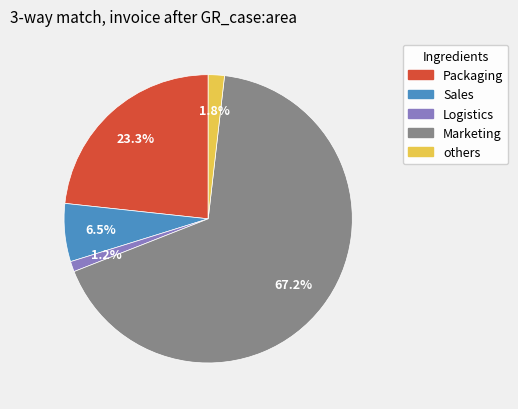

Is there a majority slice in this chart?

Yes